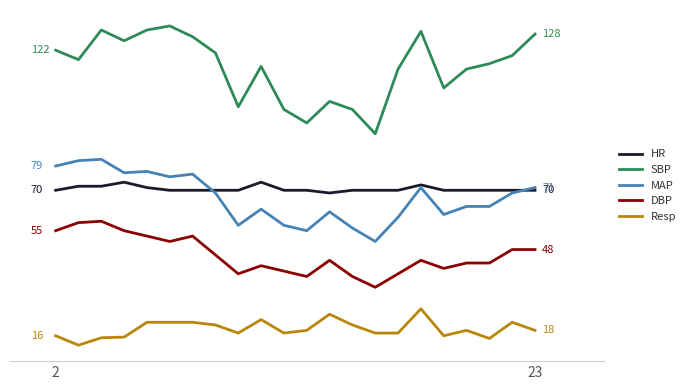

What is the value of the Resp point at the 12th from the left?

18.0